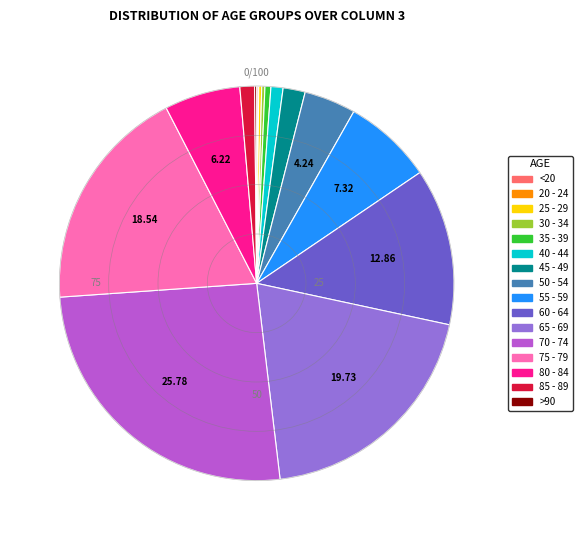

Which has a higher value, 65 - 69 or 70 - 74?

70 - 74